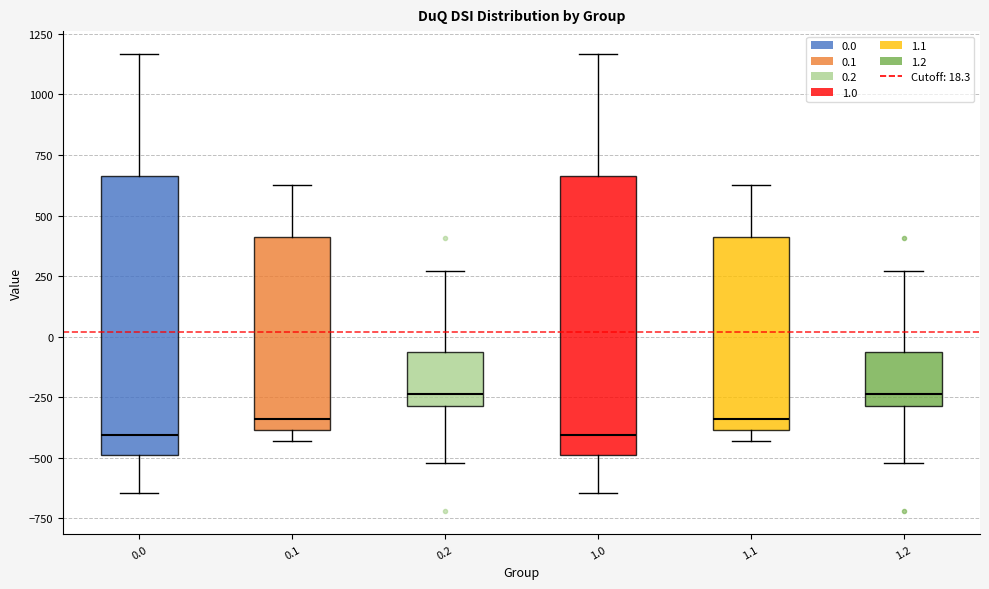

Reading left to right, read every box against the y-axis: the position of its median line, the range the box covers, and the ends of its whiskers. The values are not printed on the chart, so give them approximately, as read against the axis.

0.0: median -400, box -500 to 650, whiskers -650 to 1150
0.1: median -350, box -400 to 400, whiskers -450 to 650
0.2: median -250, box -300 to -50, whiskers -500 to 250
1.0: median -400, box -500 to 650, whiskers -650 to 1150
1.1: median -350, box -400 to 400, whiskers -450 to 650
1.2: median -250, box -300 to -50, whiskers -500 to 250